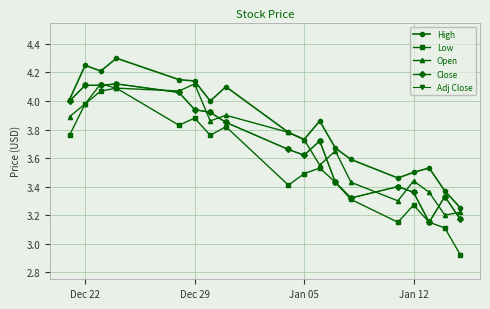

Reading left to right, list all the values displayed in this chart.

High: 4.0	4.2	4.2	4.3	4.2	4.1	4.0	4.1	3.8	3.7	3.9	3.7	3.6	3.5	3.5	3.5	3.4	3.2
Low: 3.8	4.0	4.1	4.1	3.8	3.9	3.8	3.8	3.4	3.5	3.5	3.4	3.3	3.1	3.3	3.1	3.1	2.9
Open: 3.9	4.0	4.1	4.1	4.1	4.1	3.9	3.9	3.8	3.7	3.5	3.6	3.4	3.3	3.4	3.4	3.2	3.2
Close: 4.0	4.1	4.1	4.1	4.1	3.9	3.9	3.9	3.7	3.6	3.7	3.4	3.3	3.4	3.4	3.1	3.3	3.2
Adj Close: 4.0	4.1	4.1	4.1	4.1	3.9	3.9	3.9	3.7	3.6	3.7	3.4	3.3	3.4	3.4	3.1	3.3	3.2